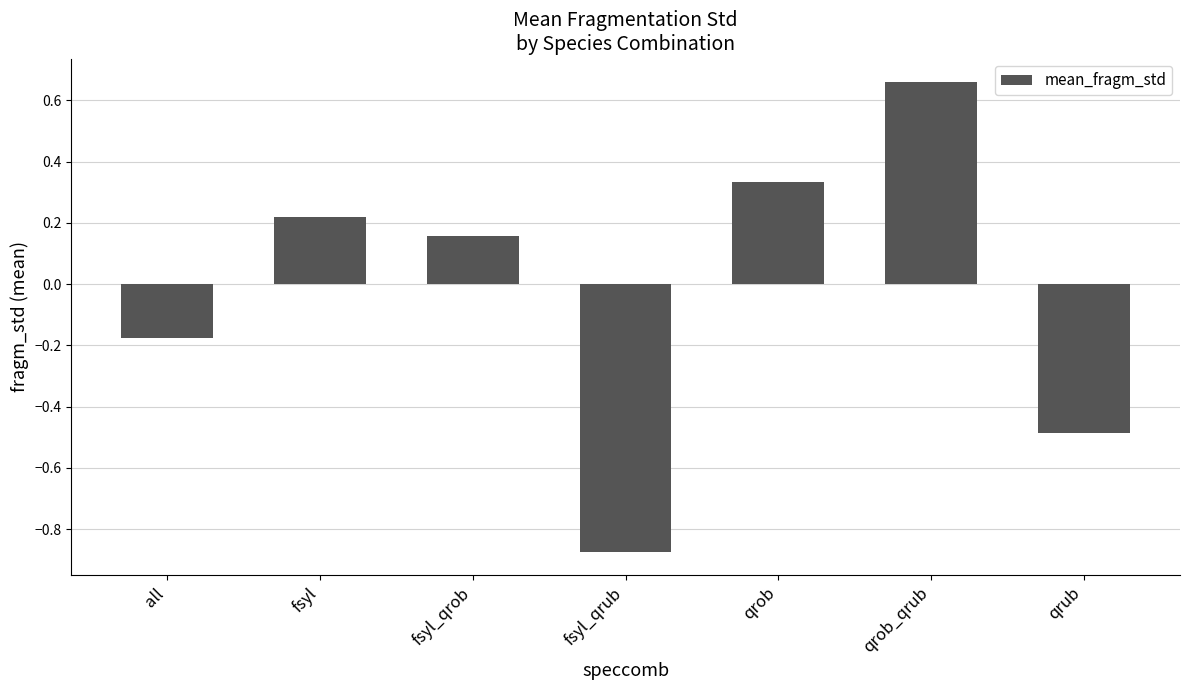

Where does the data first go above 0?

fsyl